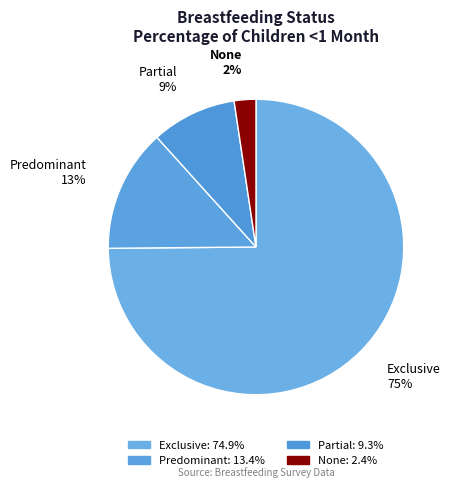

Is it true that Partial is 9% of the pie?

True